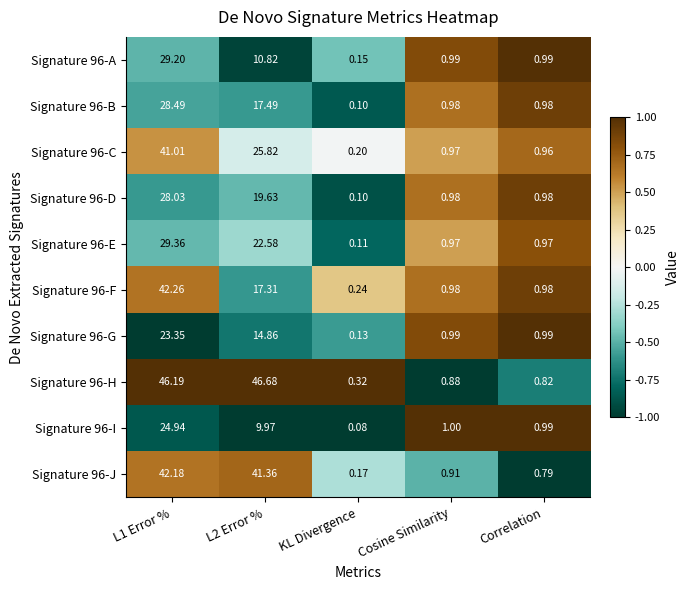

Which category has the lowest value in the Signature 96-J series?

KL Divergence